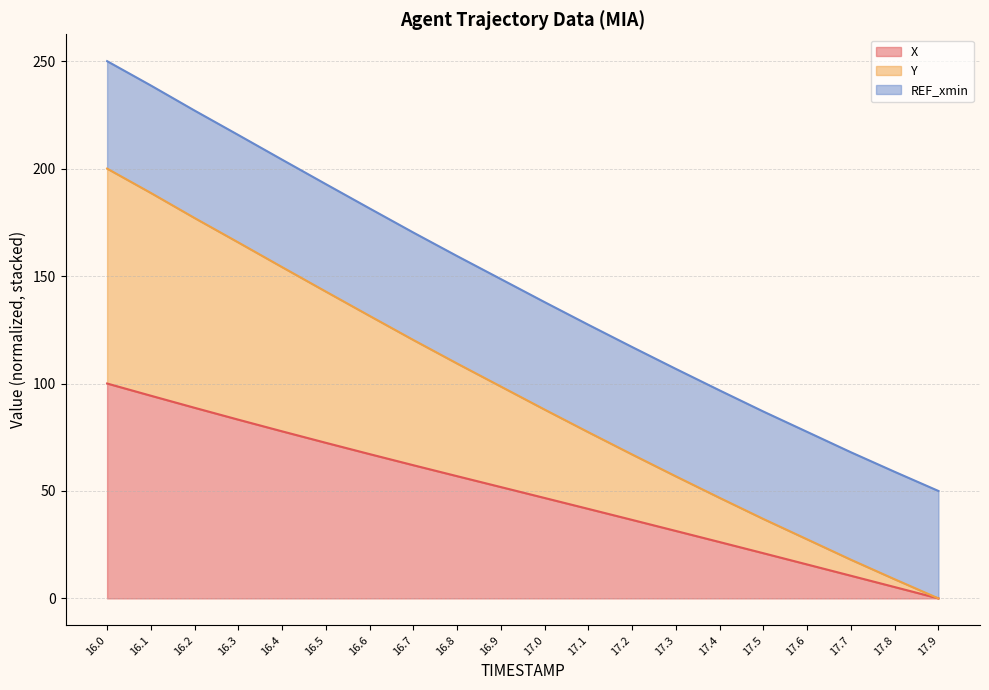

How many lines are shown in the chart?

3